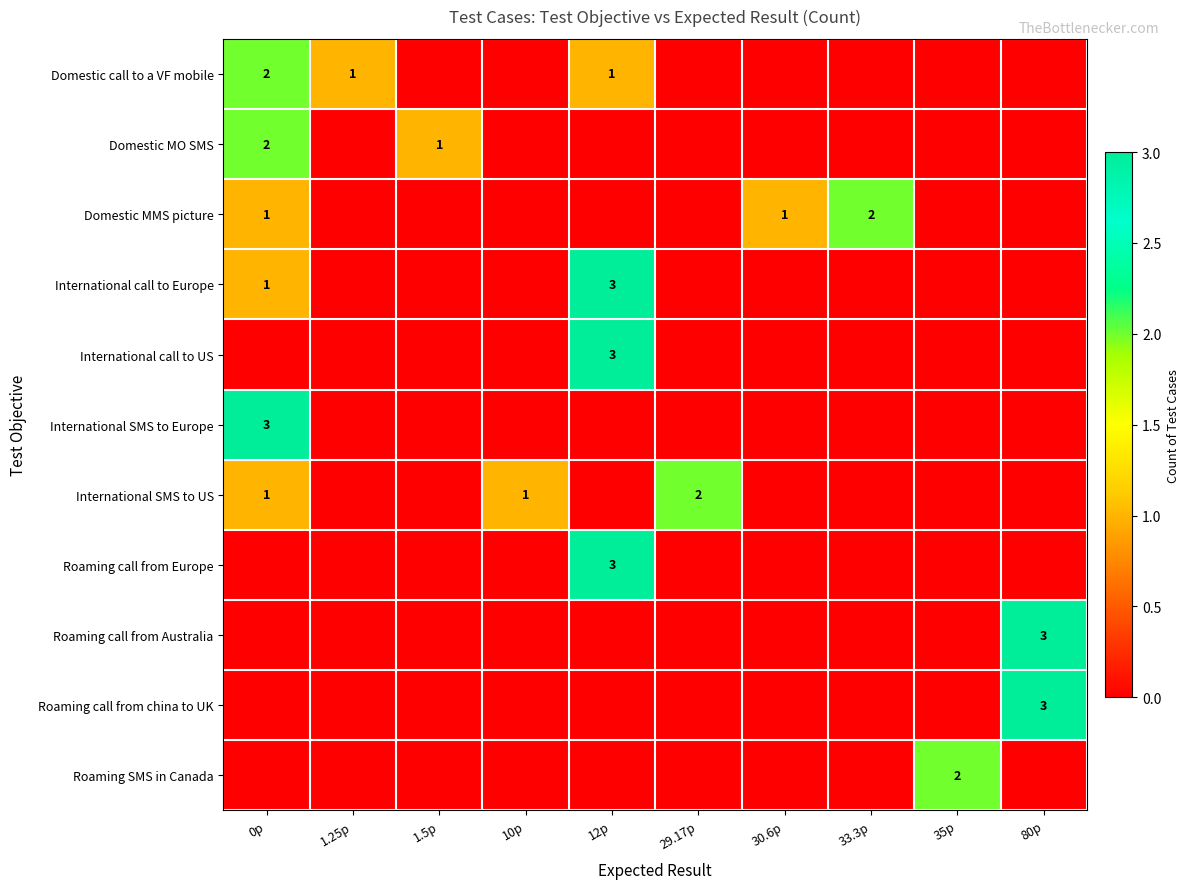

What is the total value across all series at 35p?

2